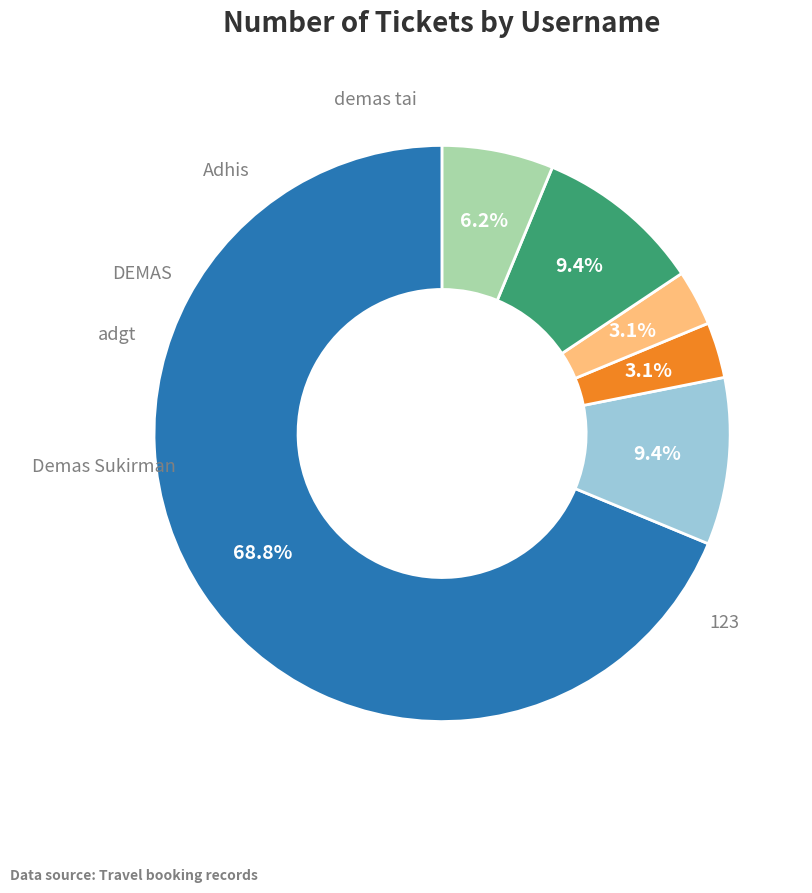

How many slices are in this pie chart?

6